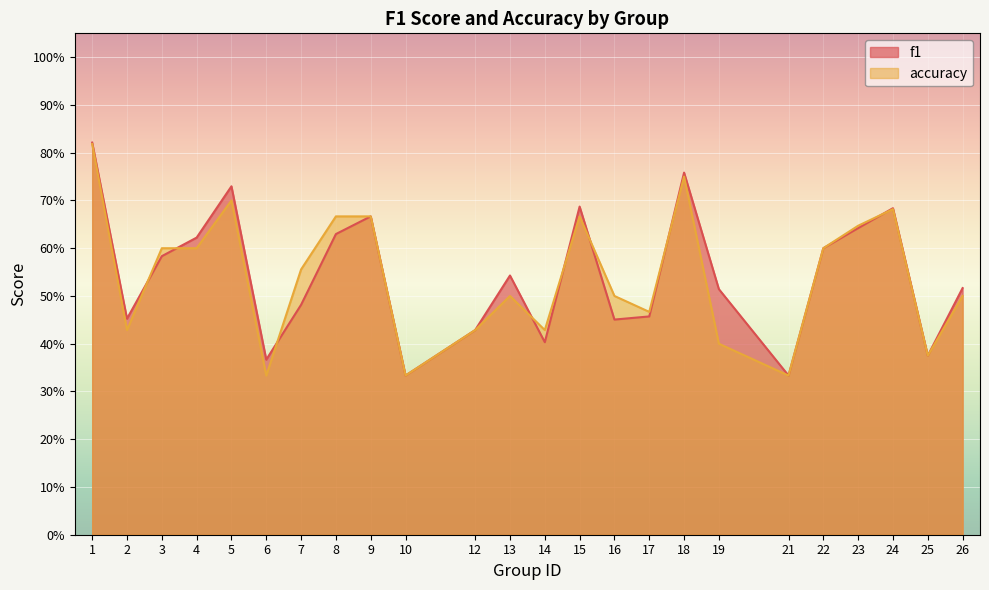

Reading left to right, transcribe all the data shown in this chart.

f1: 0.8	0.5	0.6	0.6	0.7	0.4	0.5	0.6	0.7	0.3	0.4	0.5	0.4	0.7	0.5	0.5	0.8	0.5	0.3	0.6	0.6	0.7	0.4	0.5
accuracy: 0.8	0.4	0.6	0.6	0.7	0.3	0.6	0.7	0.7	0.3	0.4	0.5	0.4	0.7	0.5	0.5	0.8	0.4	0.3	0.6	0.6	0.7	0.4	0.5